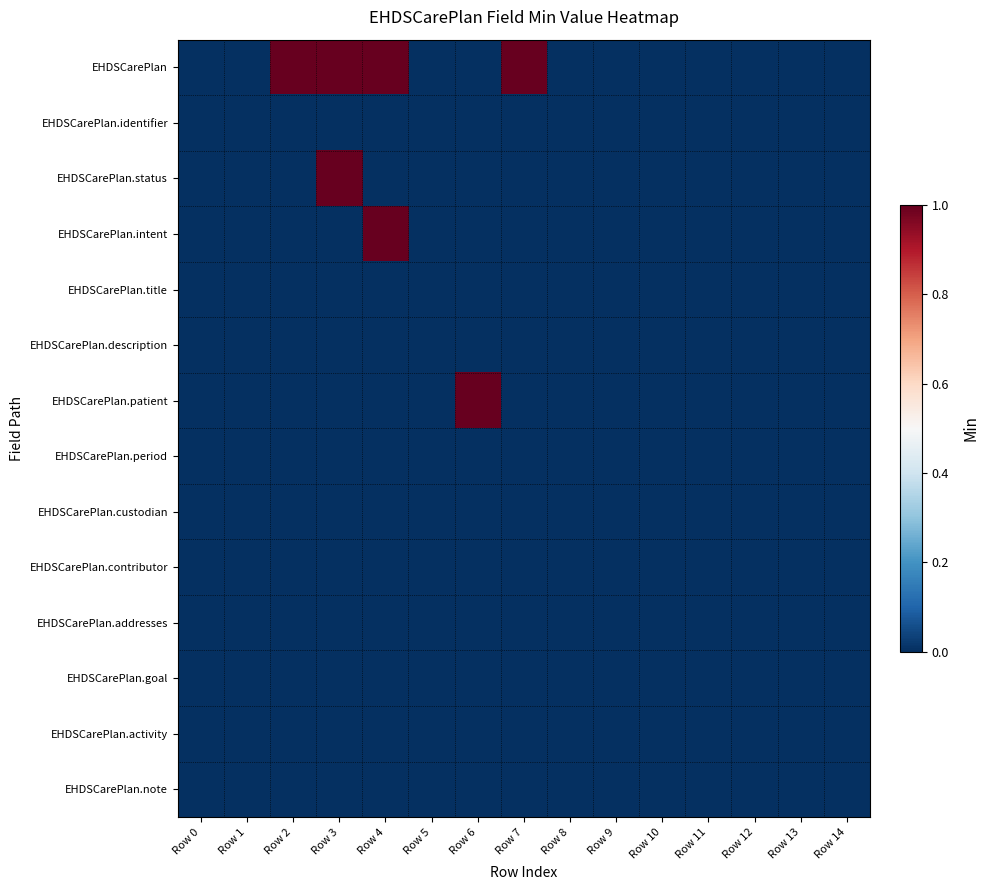

Which has a higher value, Row 12 or Row 4?

Row 4